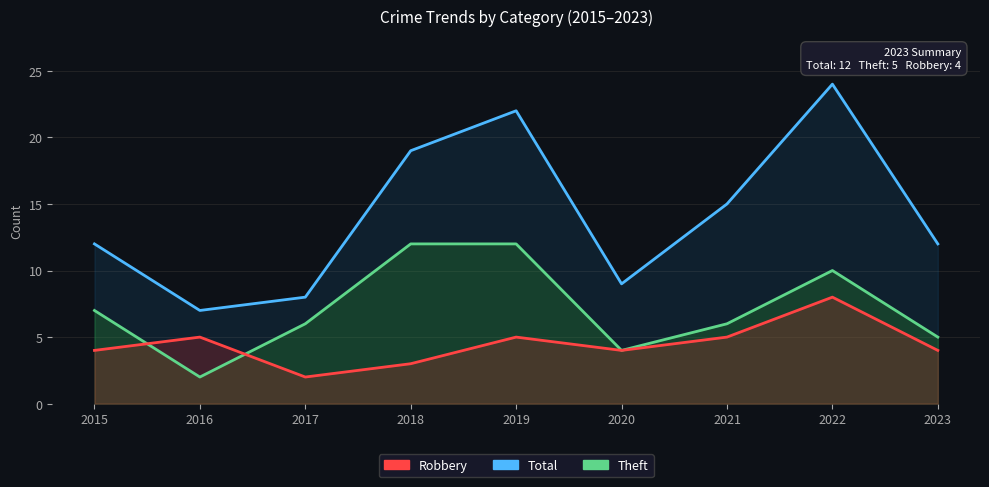

Where does the Total series first go above 12?

2018